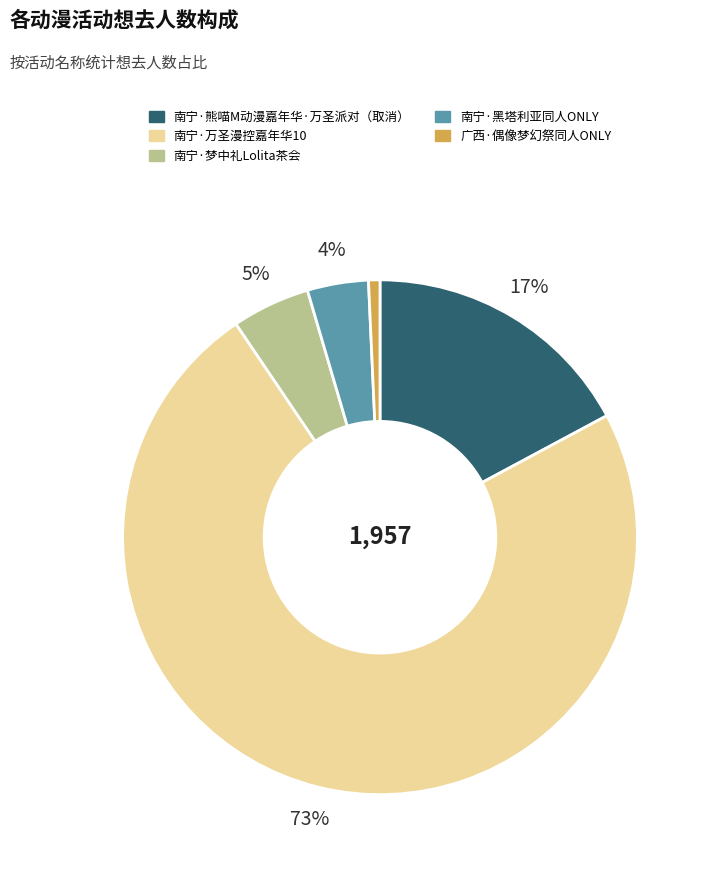

Is 南宁·万圣漫控嘉年华10 the majority of the pie?

Yes